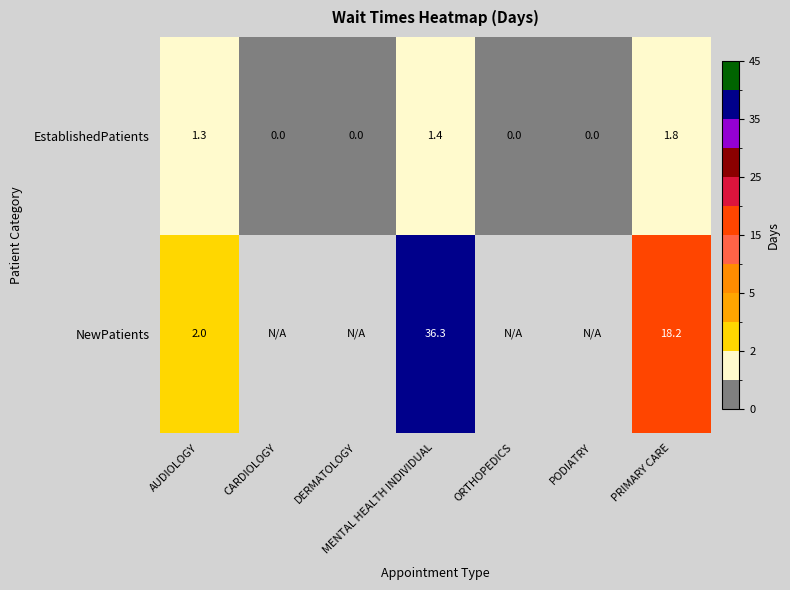

At AUDIOLOGY, list the series in order from smallest to largest.

EstablishedPatients, NewPatients